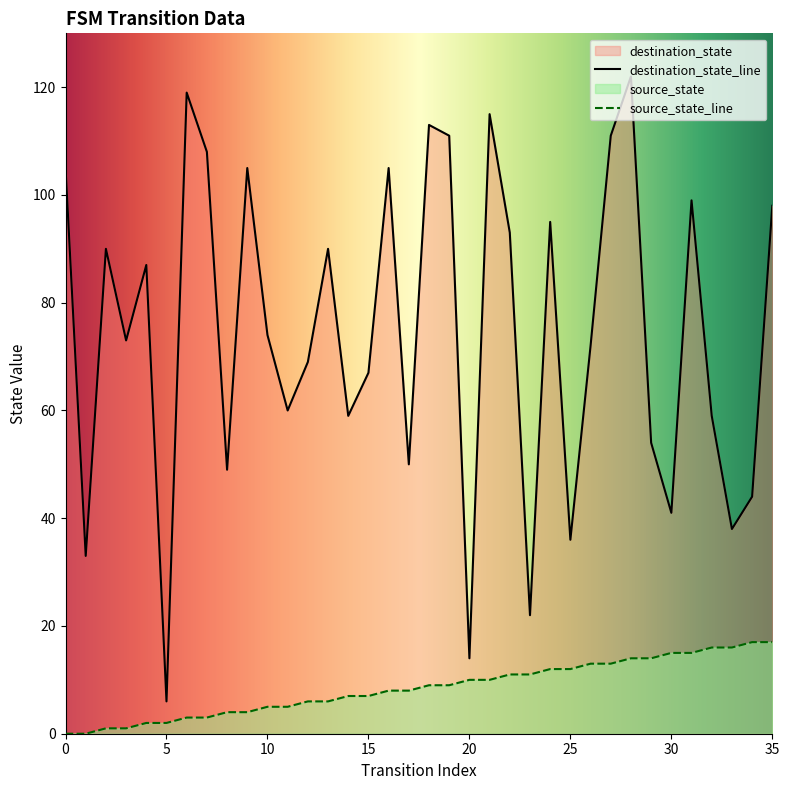

Reading left to right, extract all data points from this chart.

source_state: 0	0	1	1	2	2	3	3	4	4	5	5	6	6	7	7	8	8	9	9	10	10	11	11	12	12	13	13	14	14	15	15	16	16	17	17
destination_state: 105	33	90	73	87	6	119	108	49	105	74	60	69	90	59	67	105	50	113	111	14	115	93	22	95	36	72	111	122	54	41	99	59	38	44	98